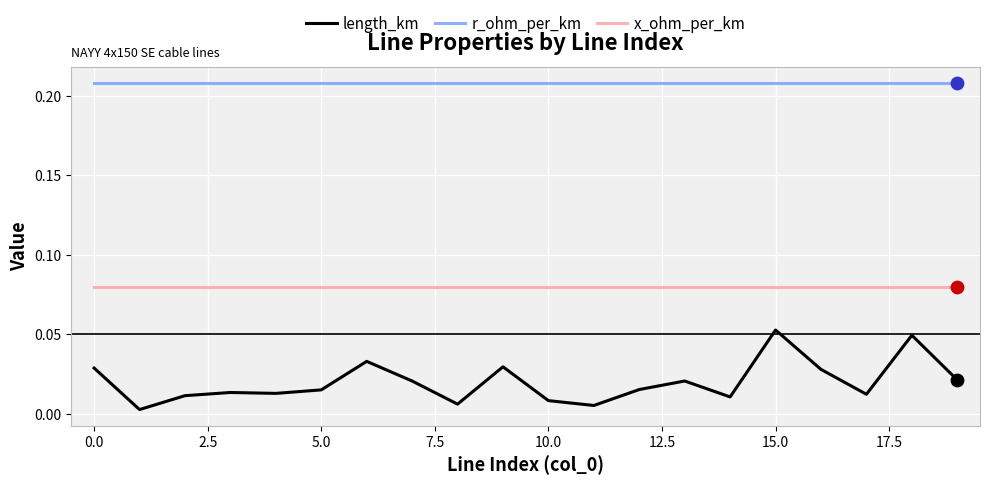

Which series has the largest total across all categories?

r_ohm_per_km